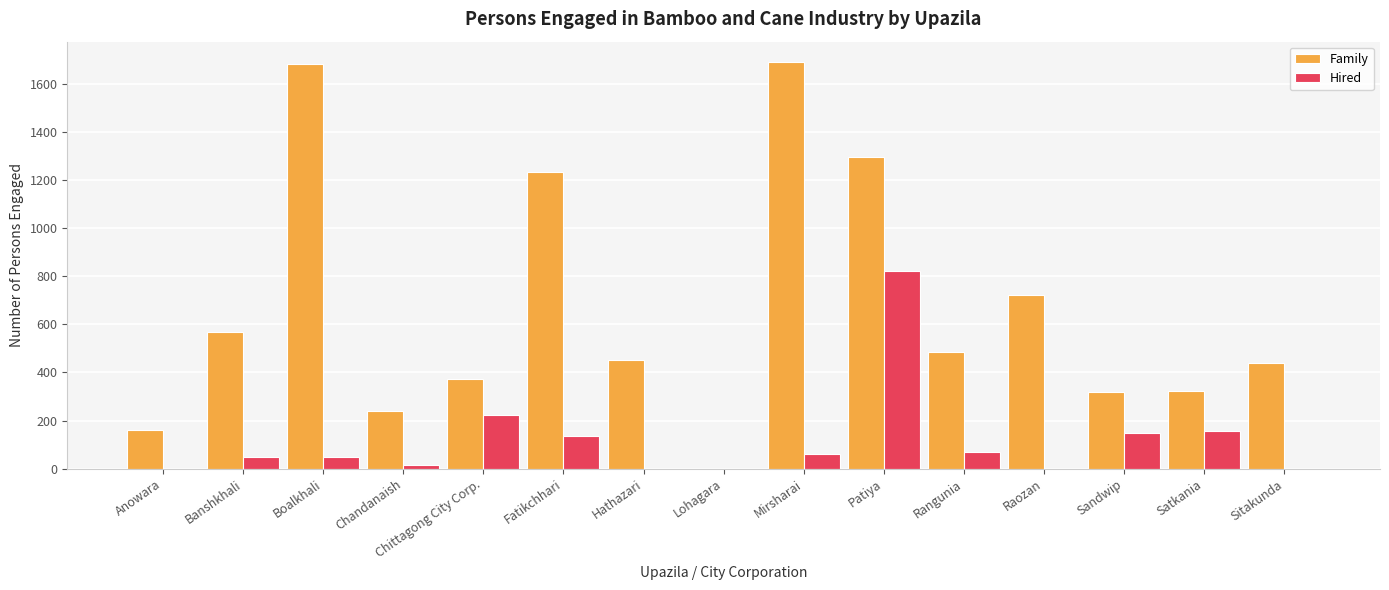

How many groups of bars are there?

15